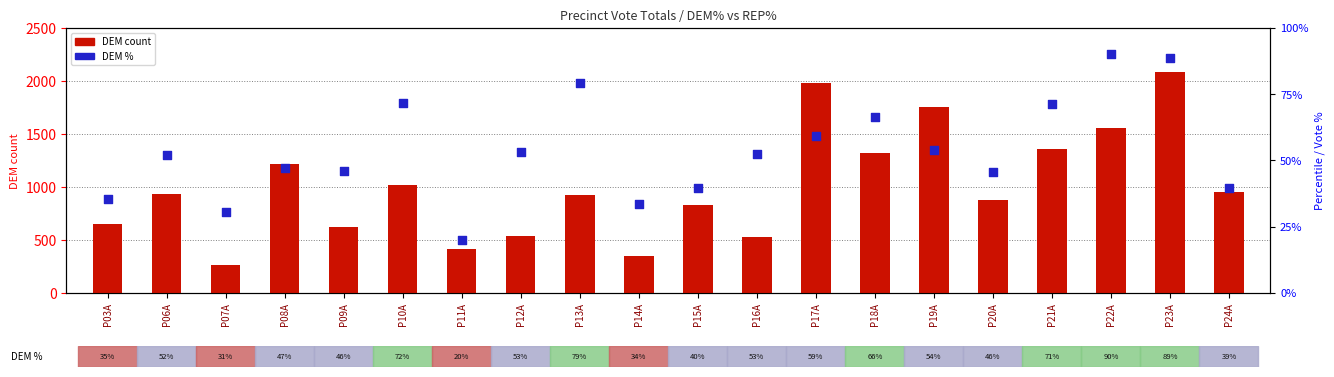

Which series has the largest total across all categories?

DEM count